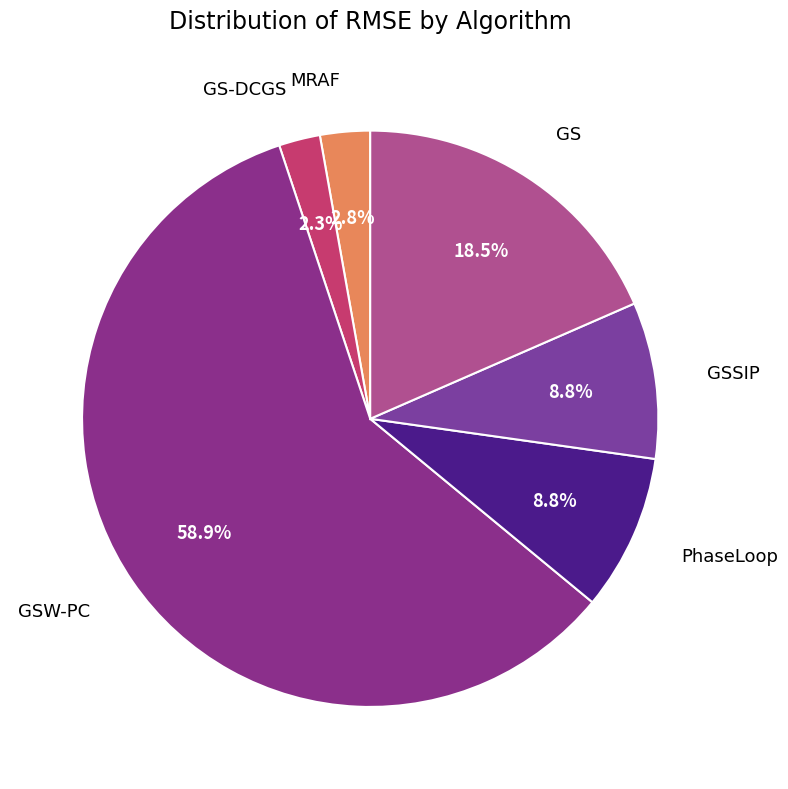

How many slices are in this pie chart?

6